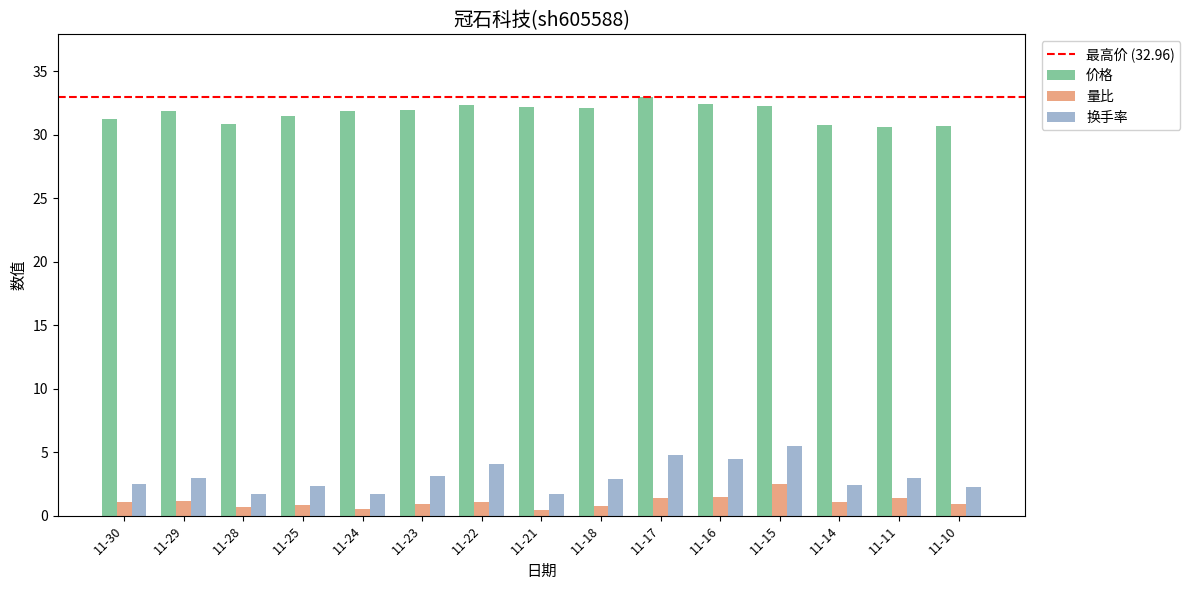

True or false: 换手率 has a value of 3.6 at 11-25.

False